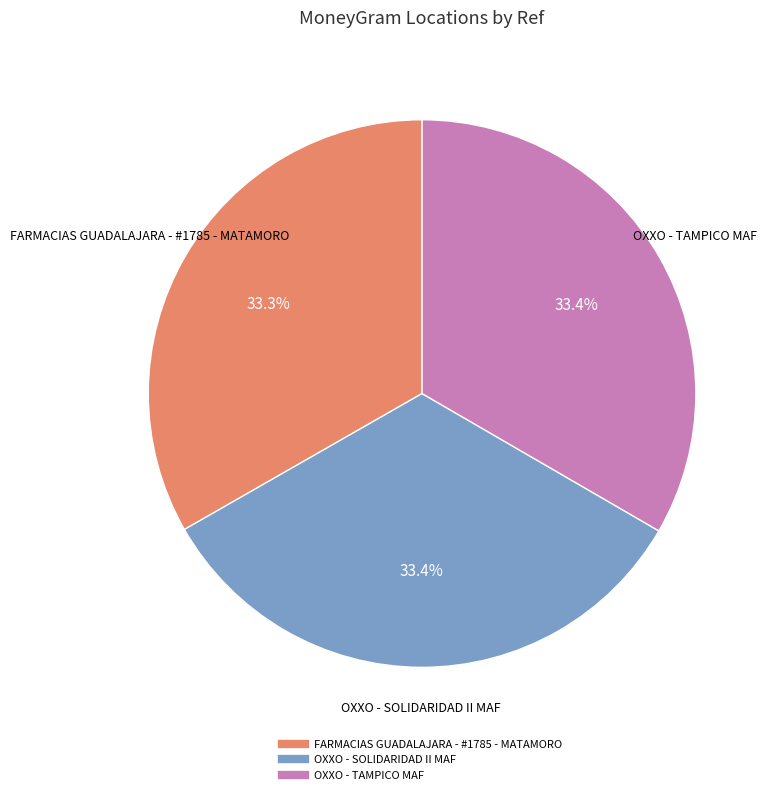

What percentage is the OXXO - SOLIDARIDAD II MAF slice, to the nearest percent?

33%